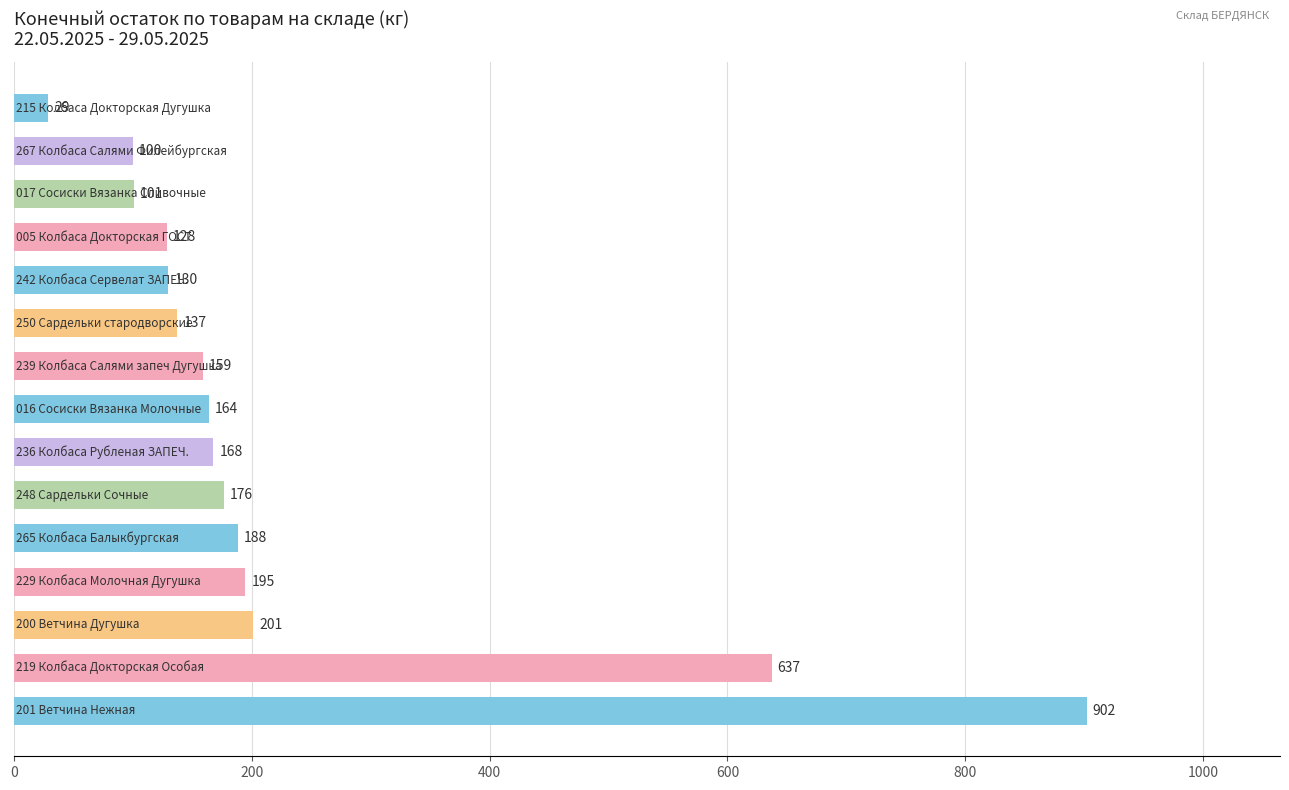

Count the number of categories in the chart.

15